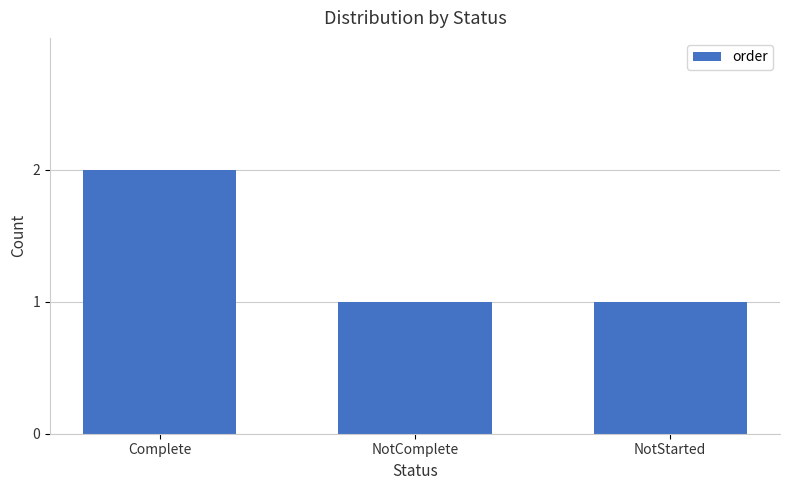

Between NotComplete and Complete, which is larger?

Complete